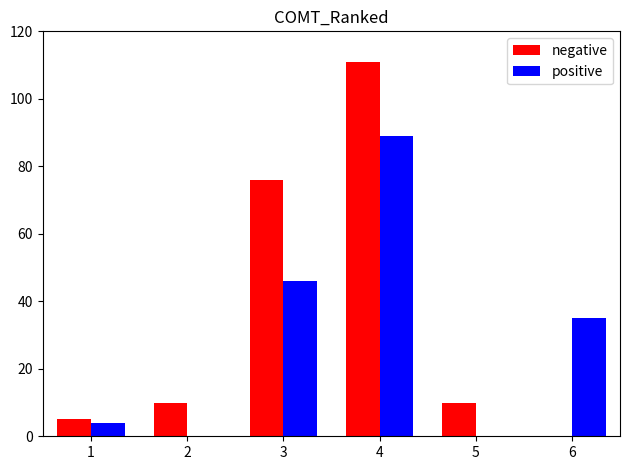

Where does the positive series first go above 35?

3